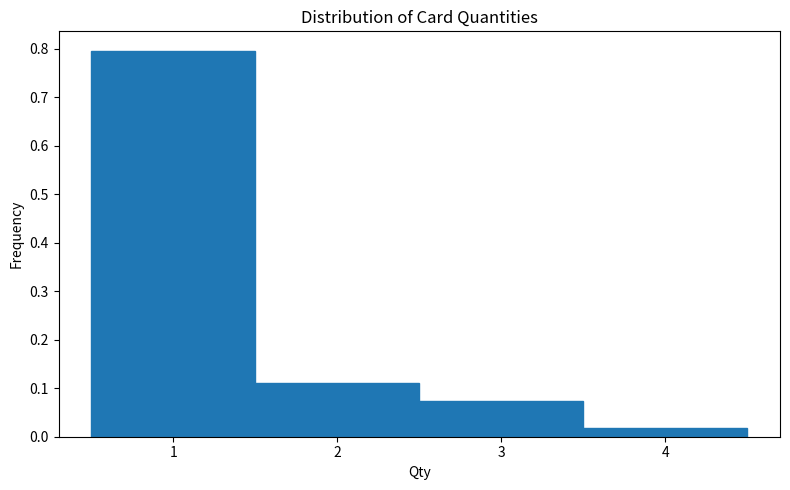

Reading left to right, transcribe this chart: for each bar, give the range it covers on the x-axis and its height. The values are not printed on the chart, so give them approximately, as read against the axis.

0.5 to 1.5: 0.80
1.5 to 2.5: 0.11
2.5 to 3.5: 0.07
3.5 to 4.5: 0.02